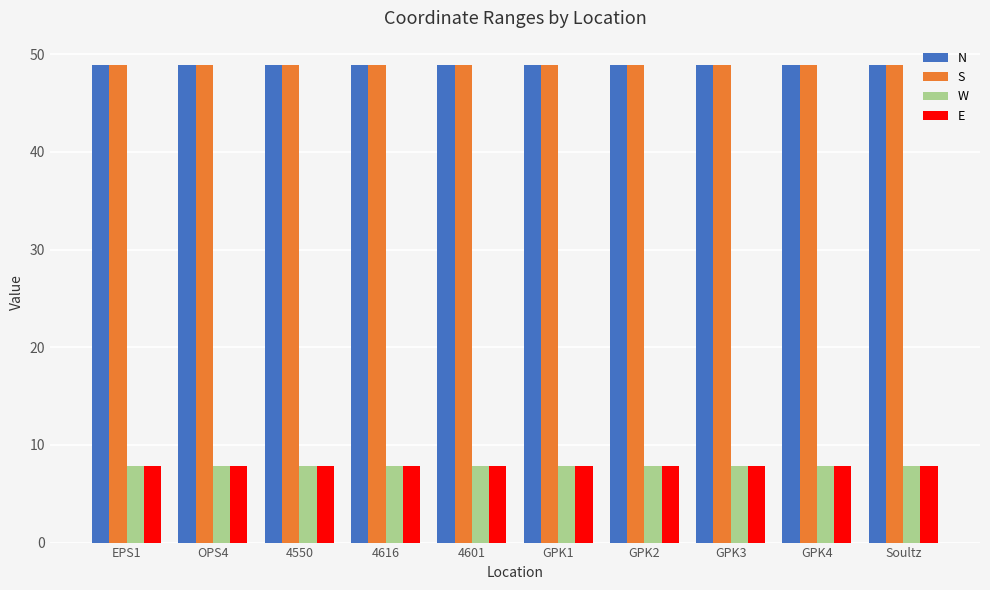

At how many categories does at least one series exceed 14?

10